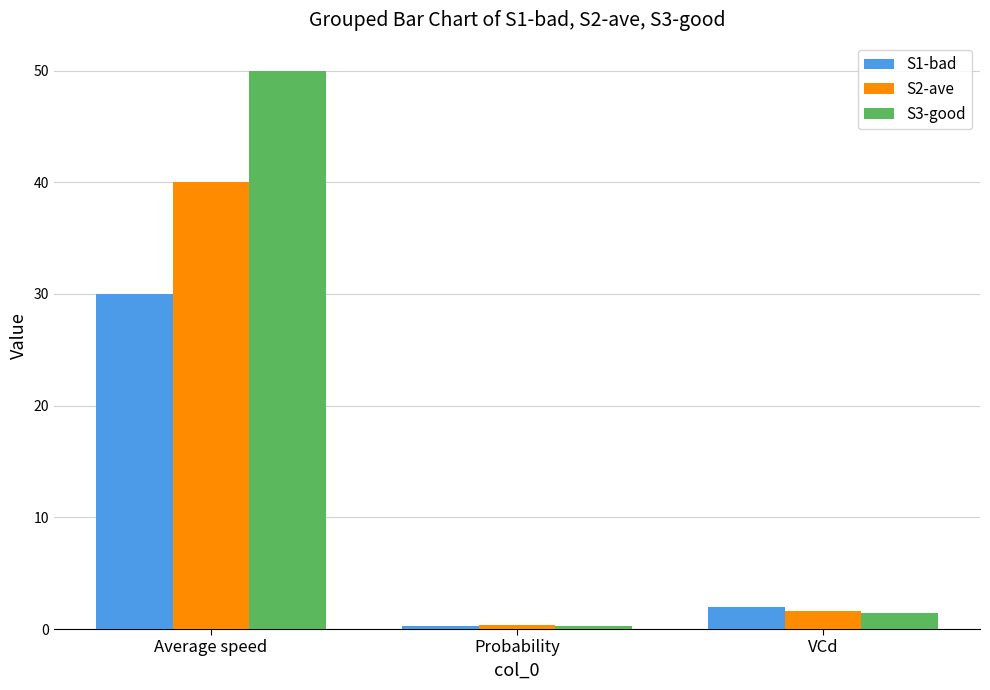

What is the label of the 3rd bar from the left?

VCd